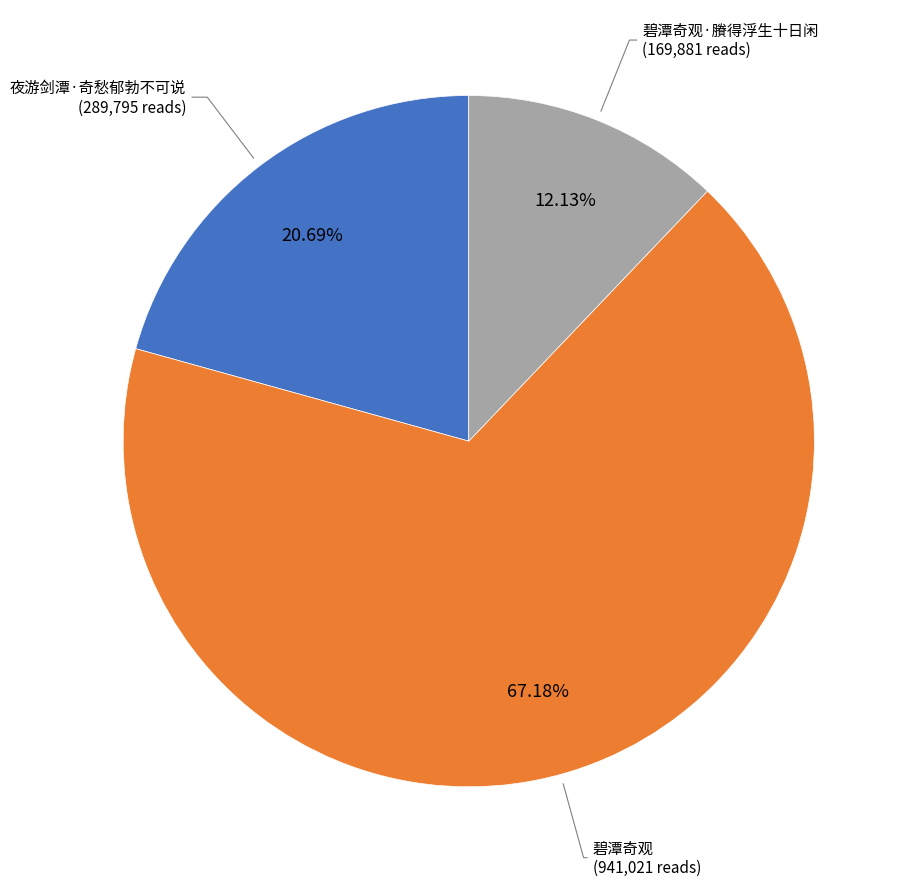

Is there a majority slice in this chart?

Yes